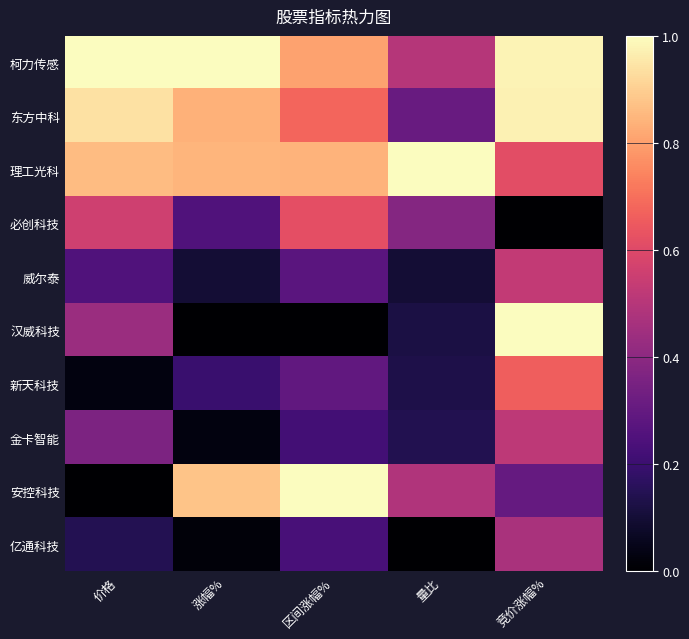

Rank the series by their maximum value, from lowest to highest.

亿通科技, 金卡智能, 威尔泰, 必创科技, 新天科技, 东方中科, 柯力传感, 理工光科, 汉威科技, 安控科技